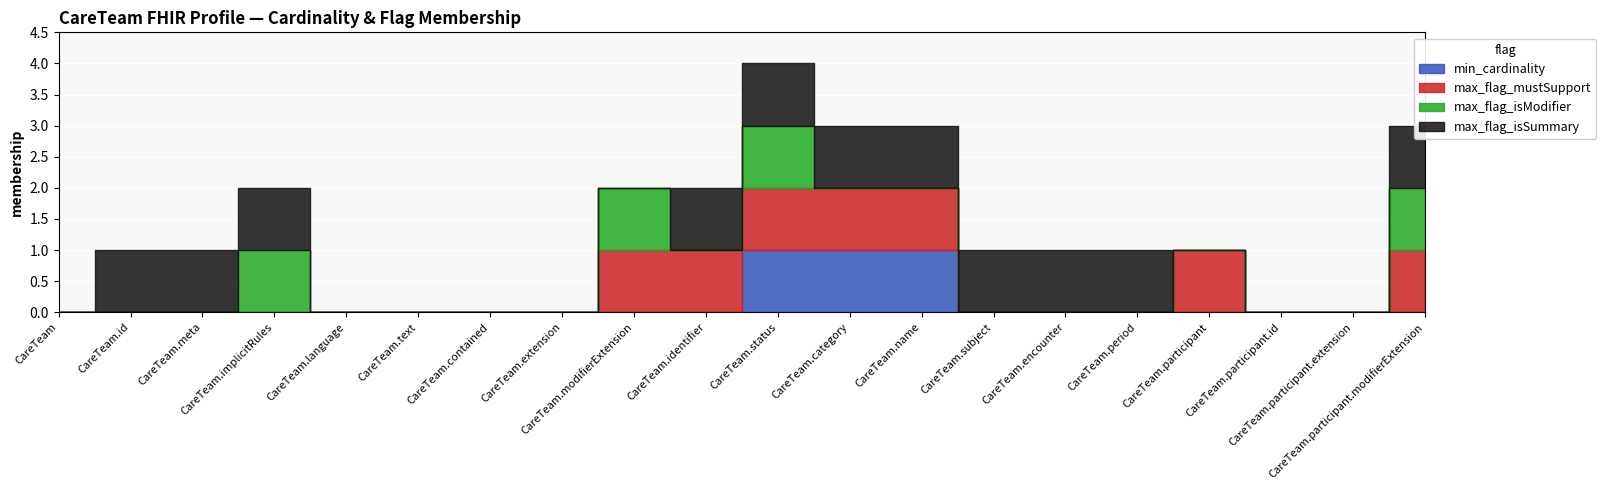

The value of max_flag_isSummary at CareTeam.participant.extension is 0. True or false?

True